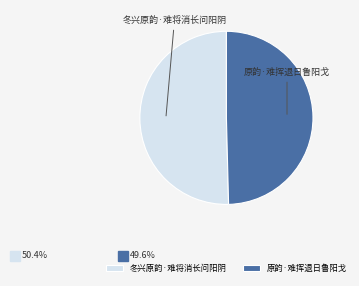

What is the ratio of the value at 冬兴原韵·难将消长问阳阴 to the value at 原韵·难挥退日鲁阳戈?

1.0